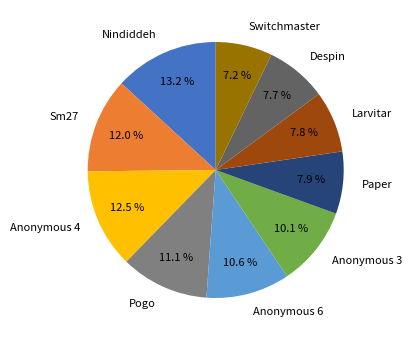

Do Despin and Anonymous 3 together represent more than half of the pie?

No